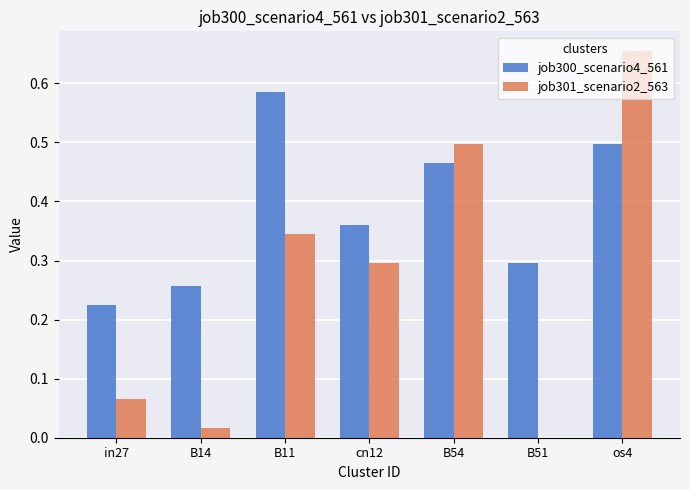

What are all the series names shown in the legend?

job300_scenario4_561, job301_scenario2_563